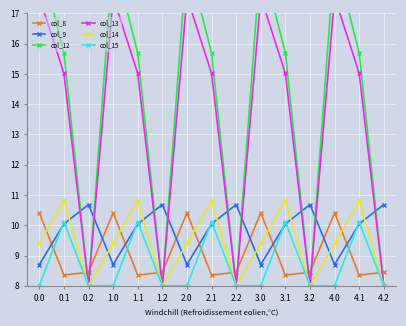

What is the sum of all col_13 values?

202.8